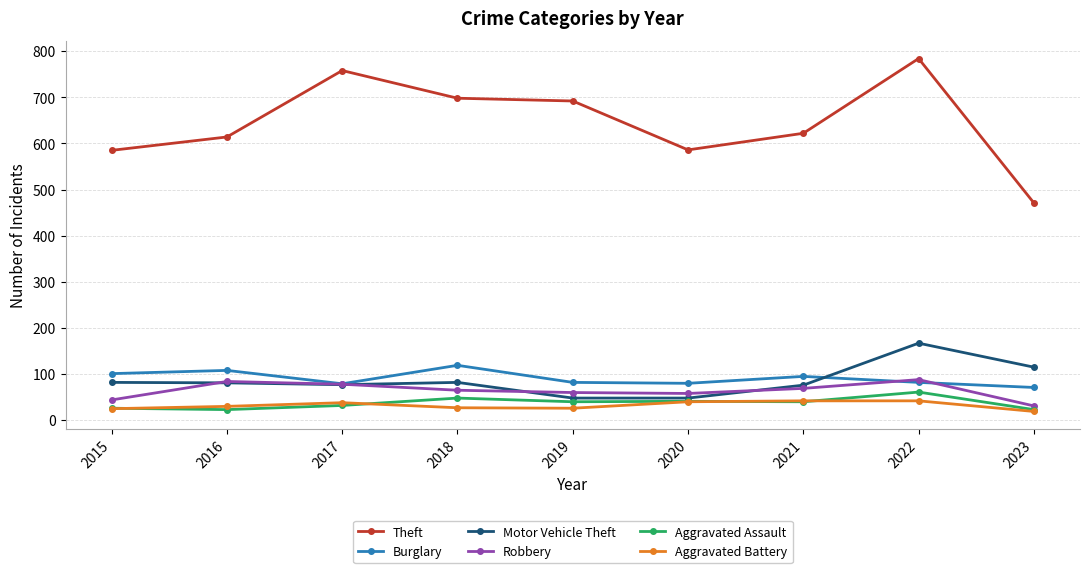

Which label corresponds to the largest value in the chart?

2022